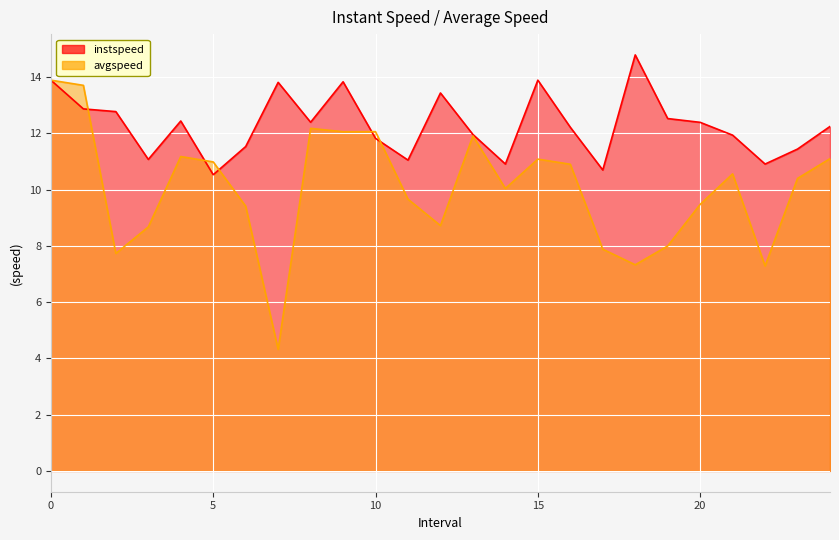

True or false: instspeed has more than 2 interior local peaks.

True